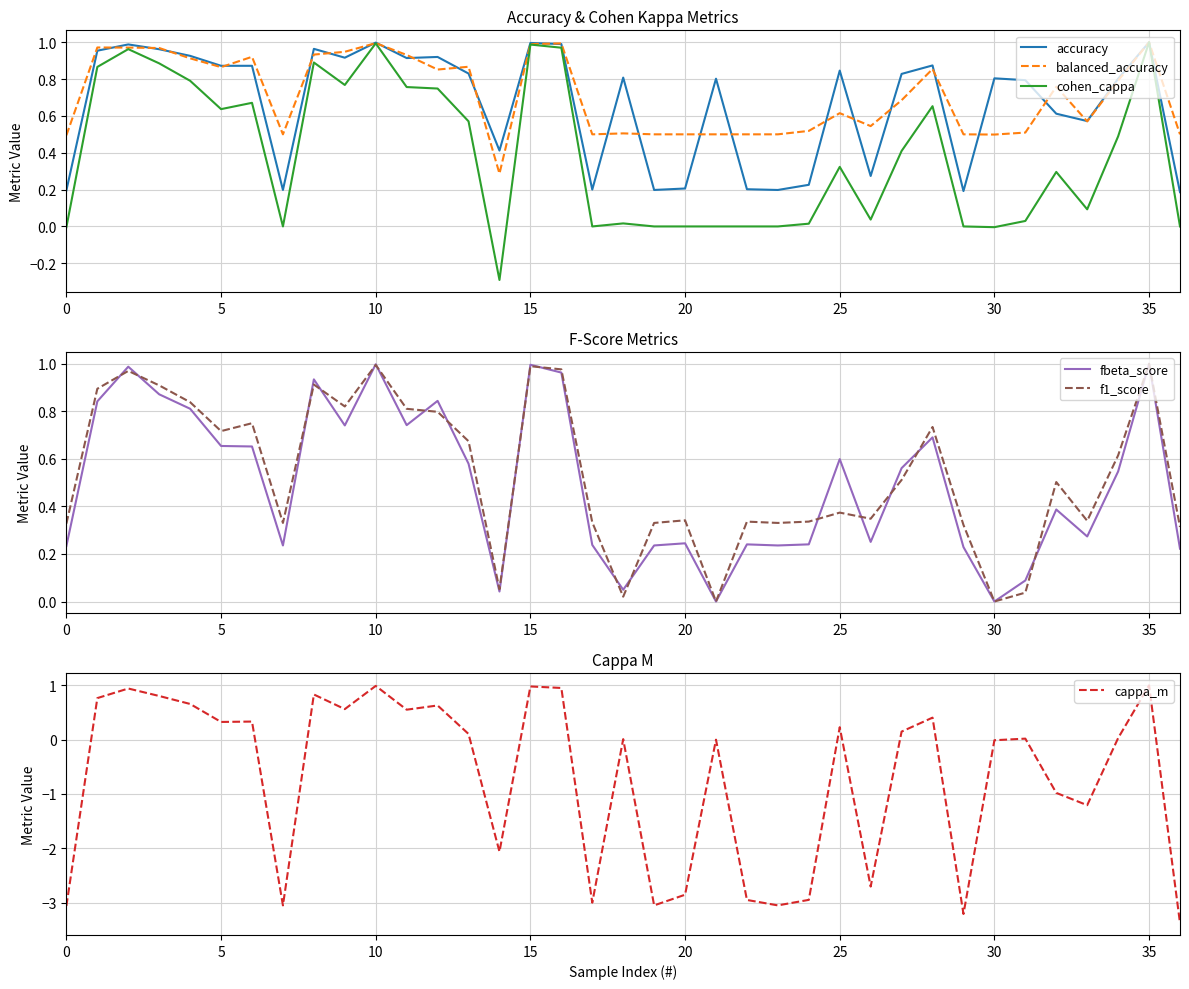

Read the accuracy value at 28.

0.9